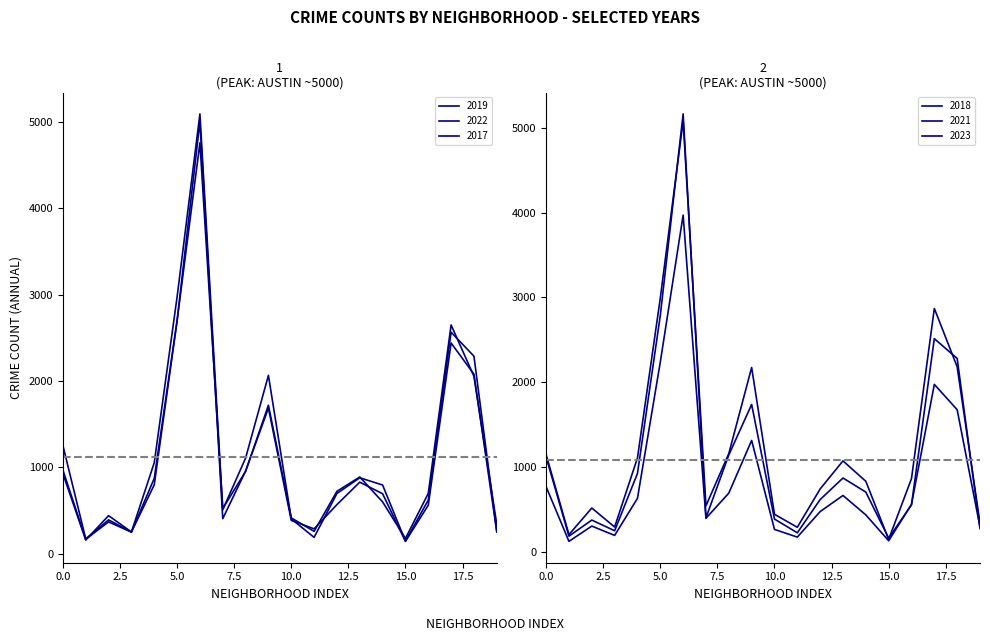

What is the lowest value of the 2017 series?

145